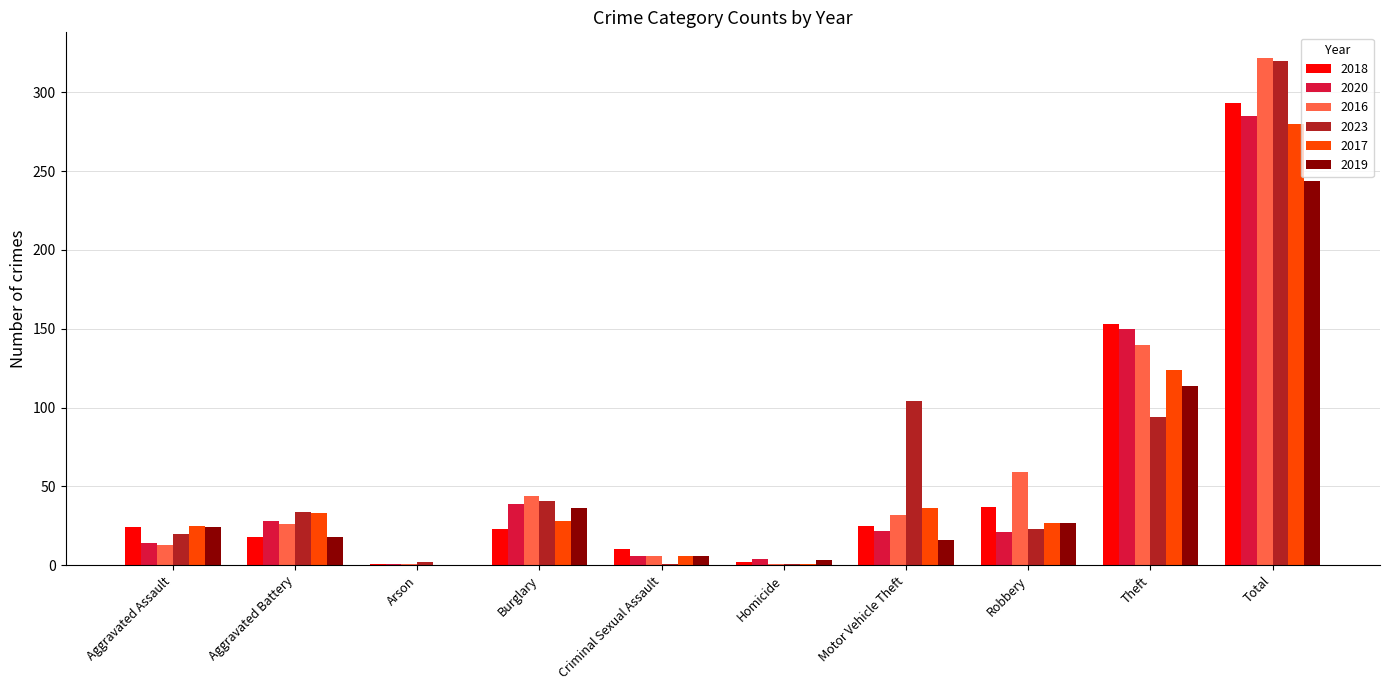

Which series has the widest spread of values?

2016